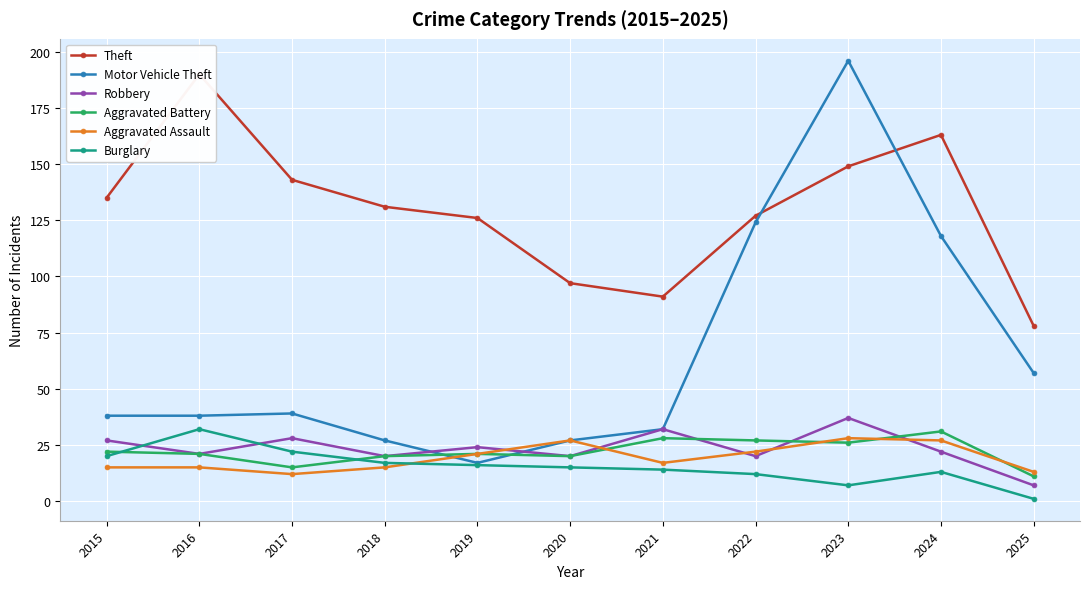

What is the greatest value displayed?

196